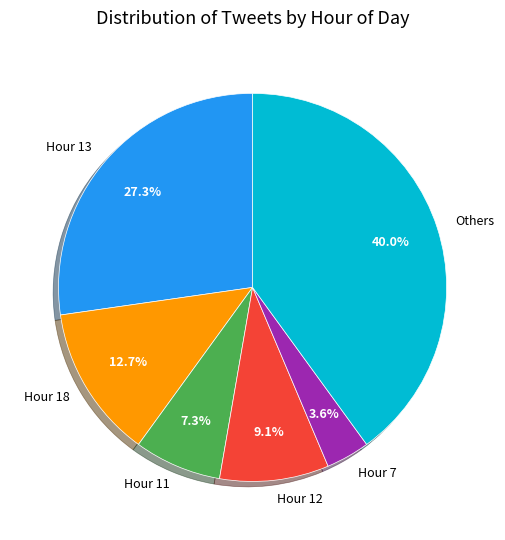

Which has a higher value, Others or Hour 12?

Others